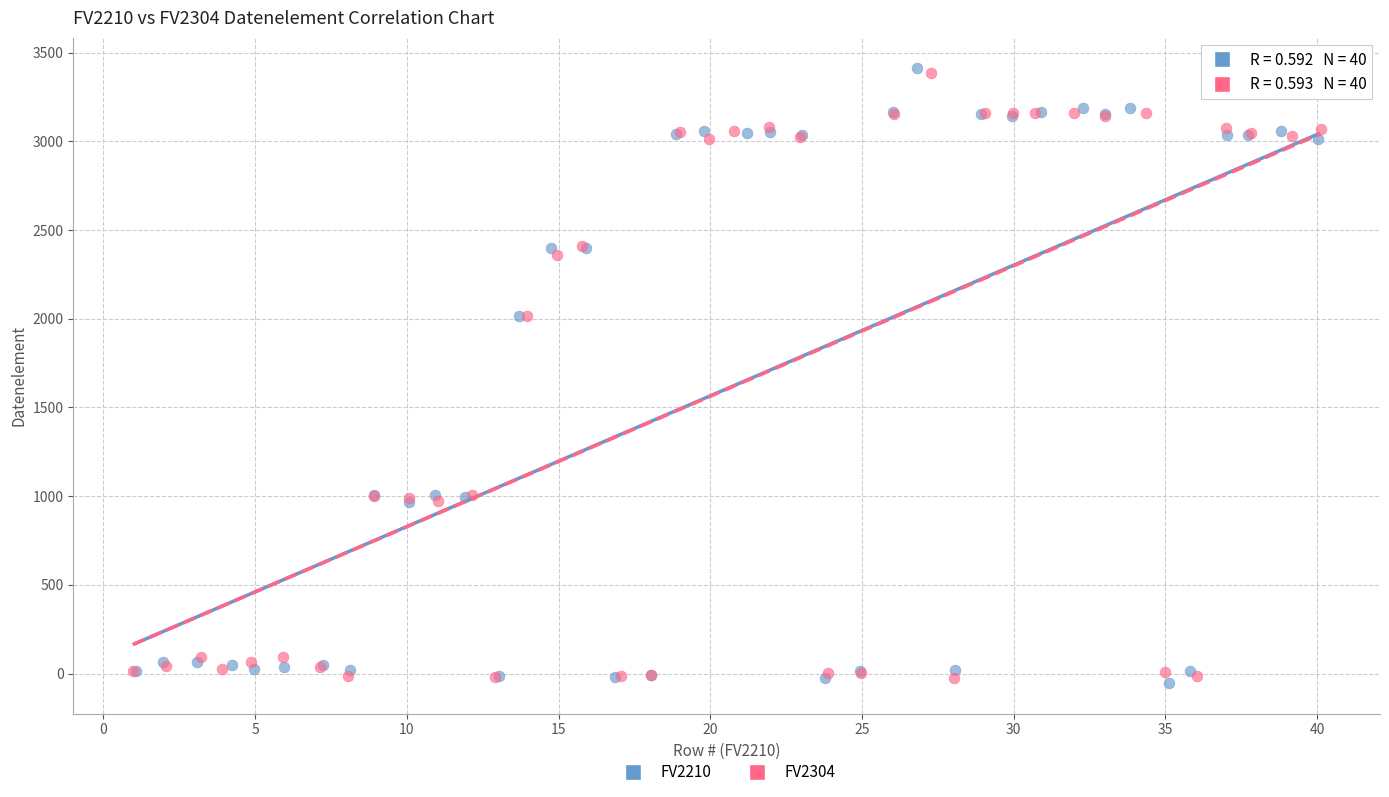

What are all the series names shown in the legend?

FV2210, FV2304